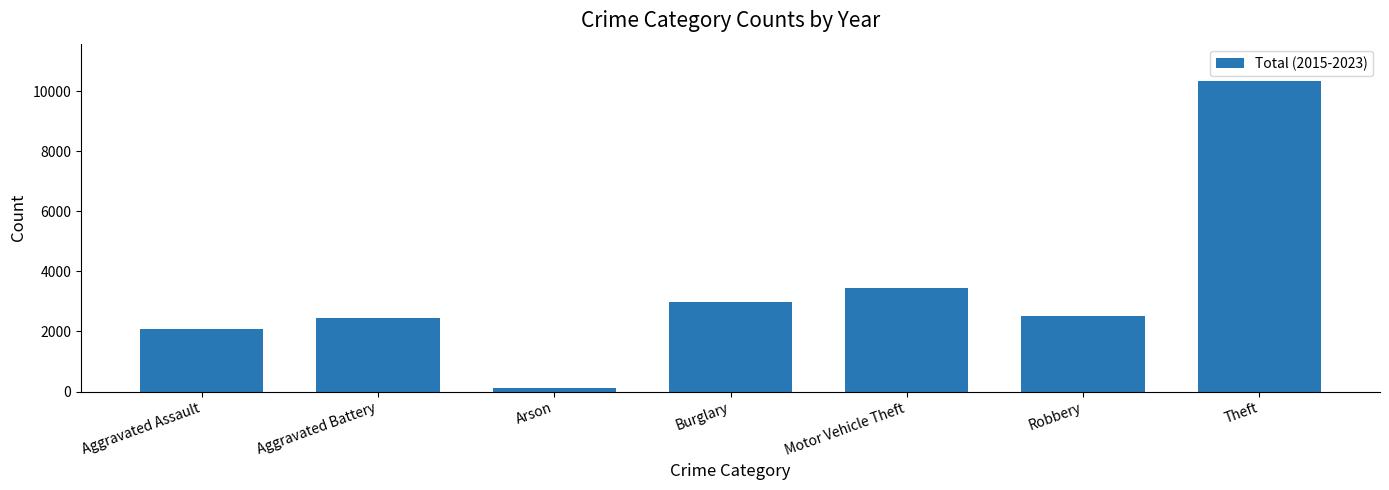

What position from the right is Theft?

1